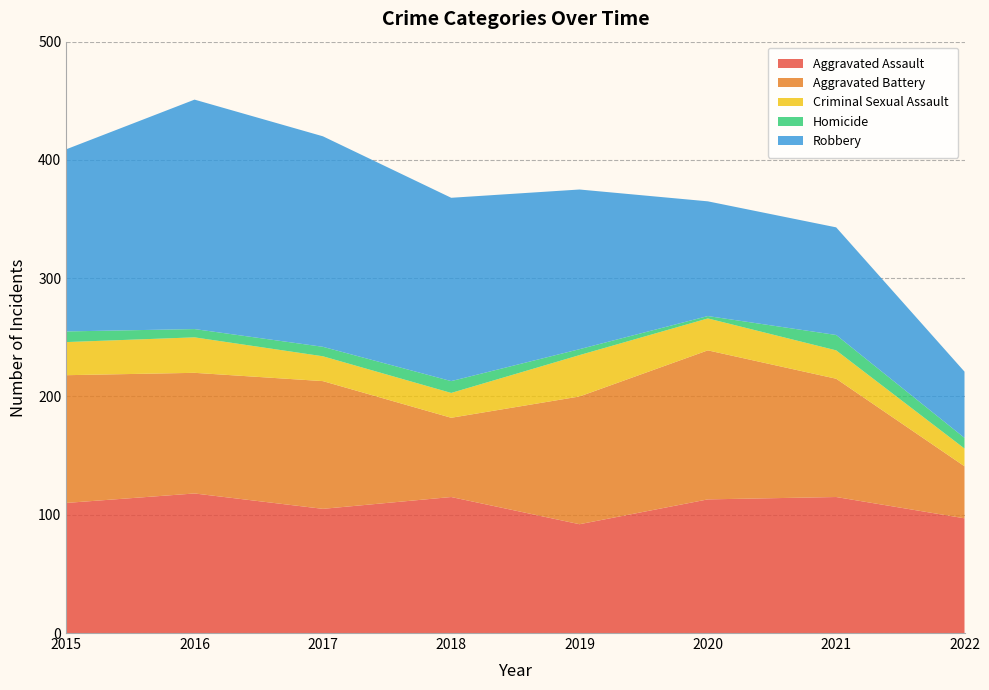

Reading right to left, transcribe all the data shown in this chart.

Aggravated Assault: 97	115	113	92	115	105	118	110
Aggravated Battery: 44	100	126	108	67	108	102	108
Criminal Sexual Assault: 15	24	27	35	21	21	30	28
Homicide: 9	13	2	5	10	8	7	9
Robbery: 56	91	97	135	155	178	194	154